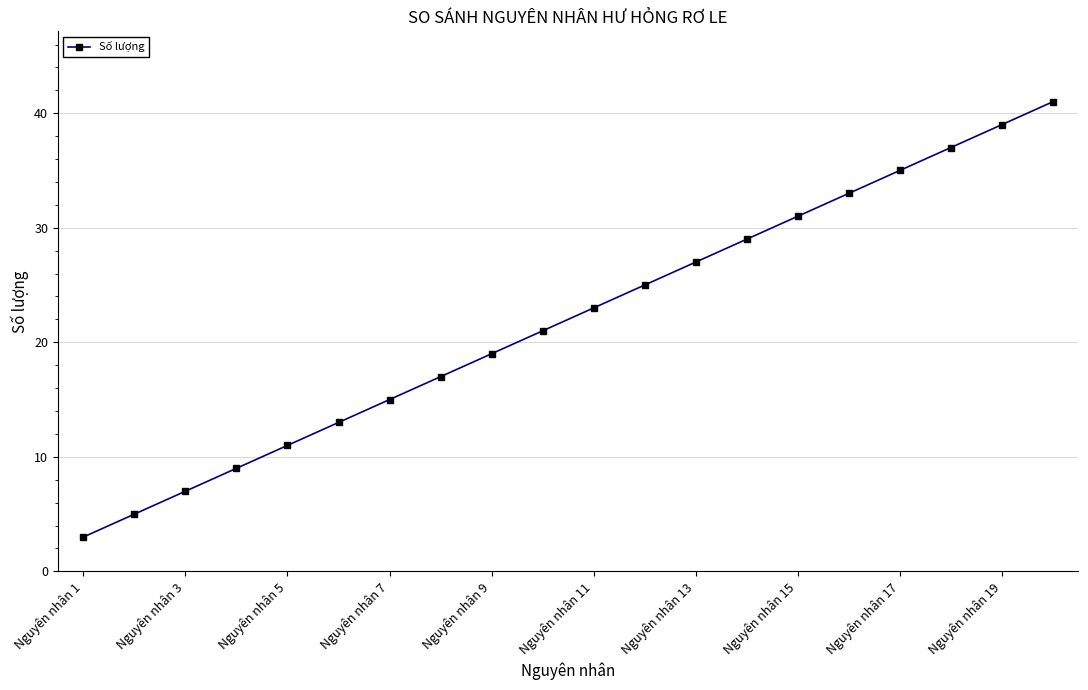

How many lines are shown in the chart?

1